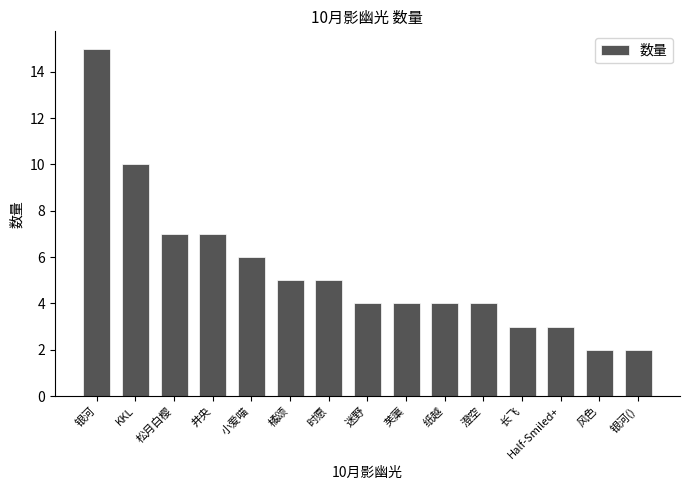

Approximately how many times larger is the value at 井央 compared to 松月白樱?

1.0